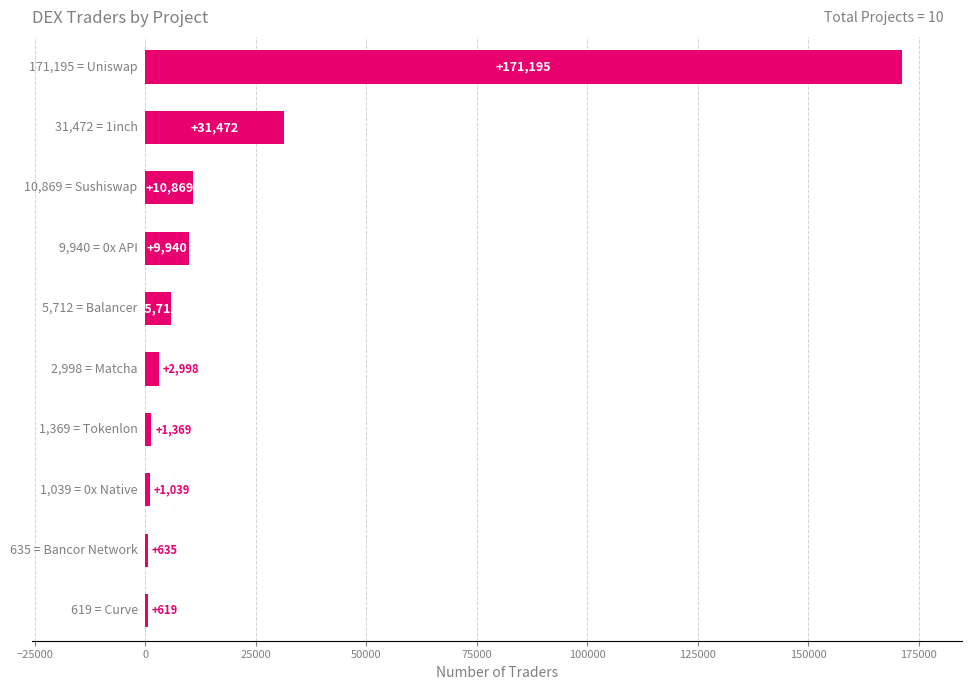

What is the greatest value displayed?

171195